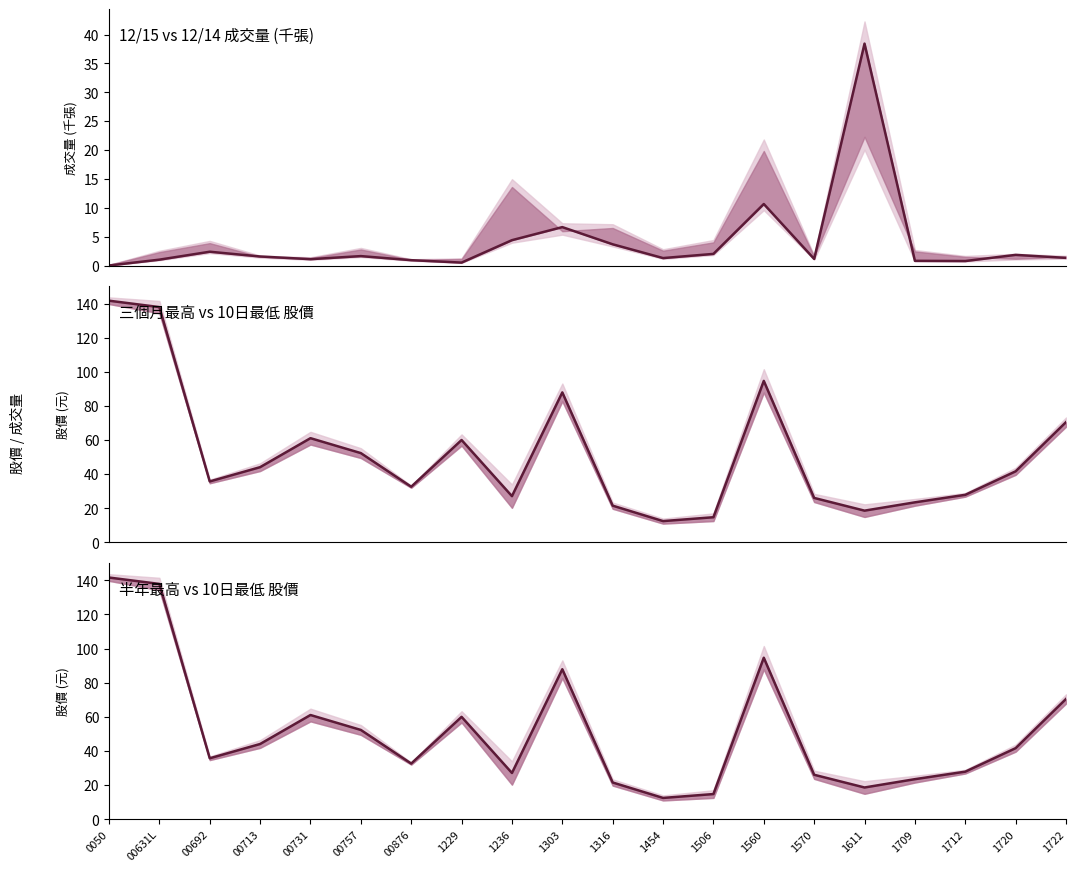

How many data points in （三月高+10日低）/2 are less than 41?

10